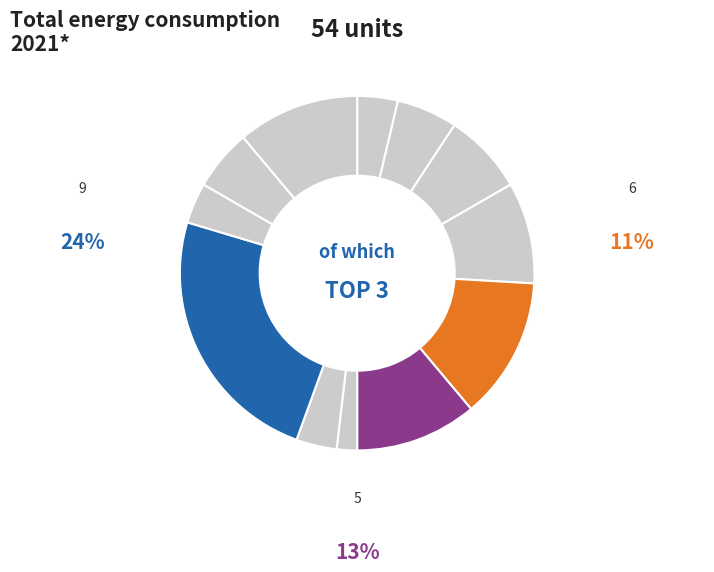

Which slice is the smallest?

7